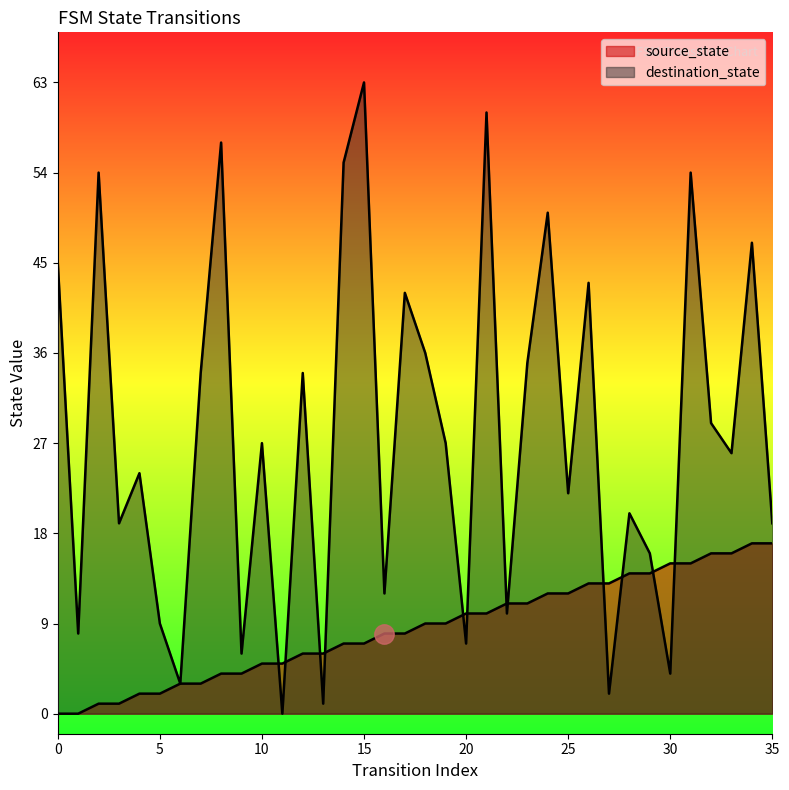

Does the chart have visible grid lines?

No